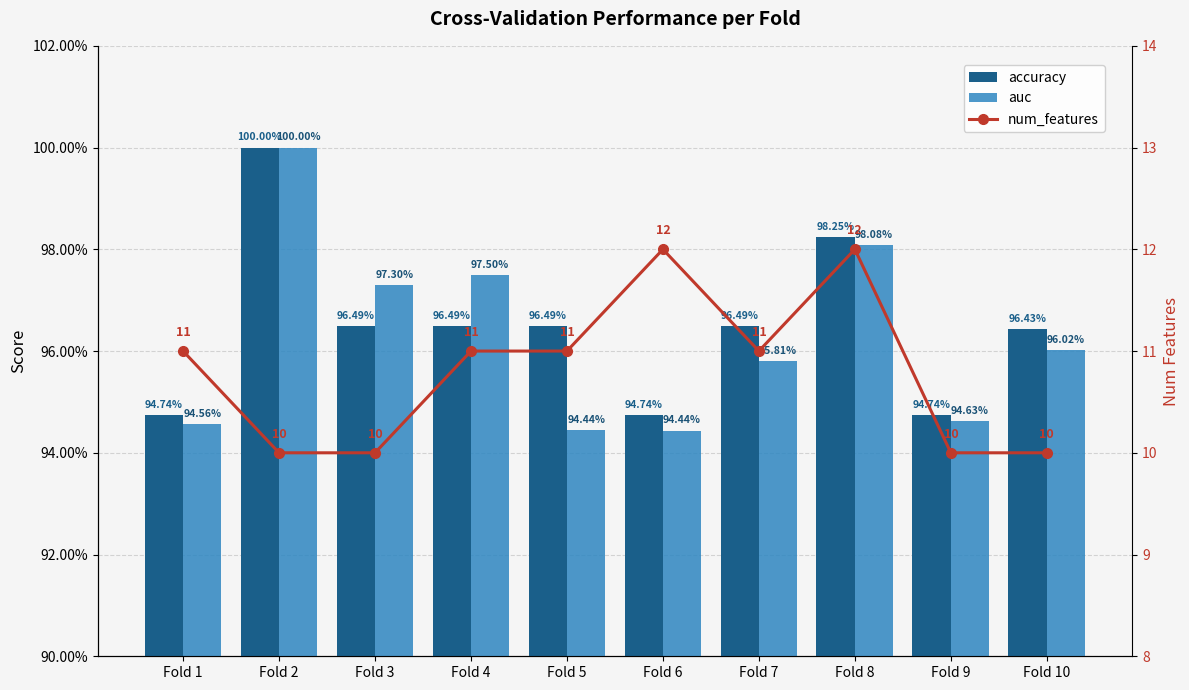

What are all the series names shown in the legend?

accuracy, auc, num_features